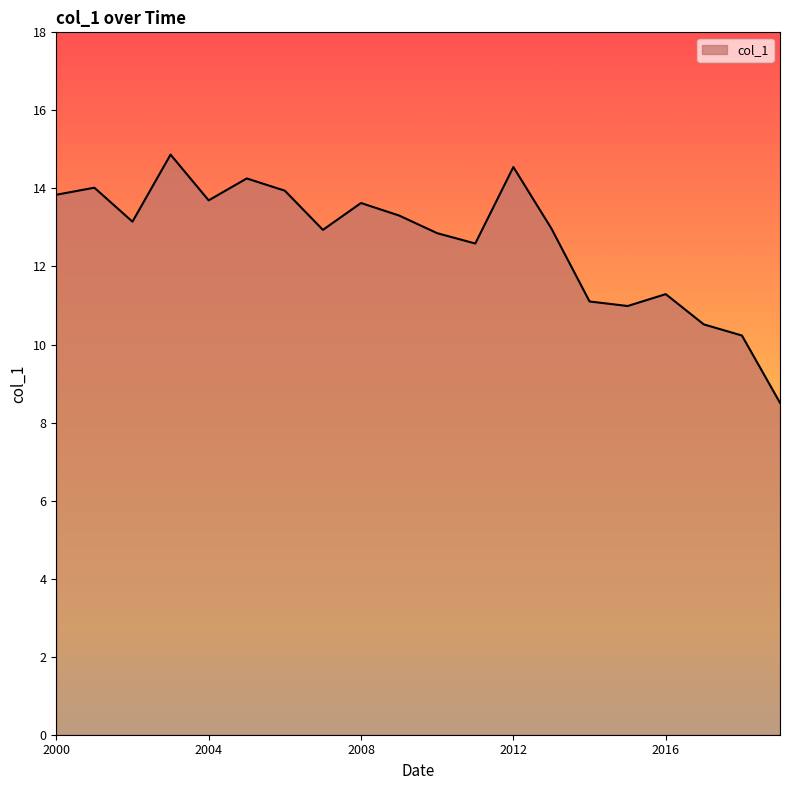

What is the difference between the maximum and minimum values?

6.4